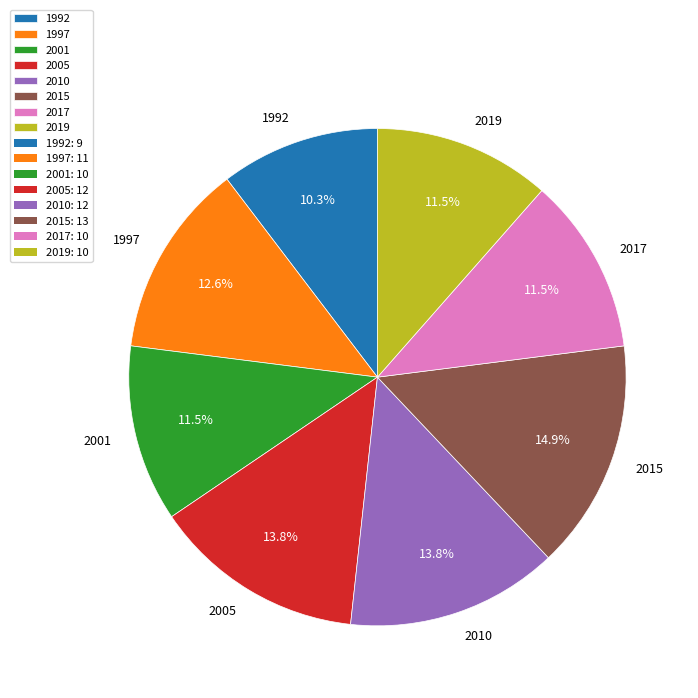

What percentage do 1992 and 2001 together represent?

21.8%